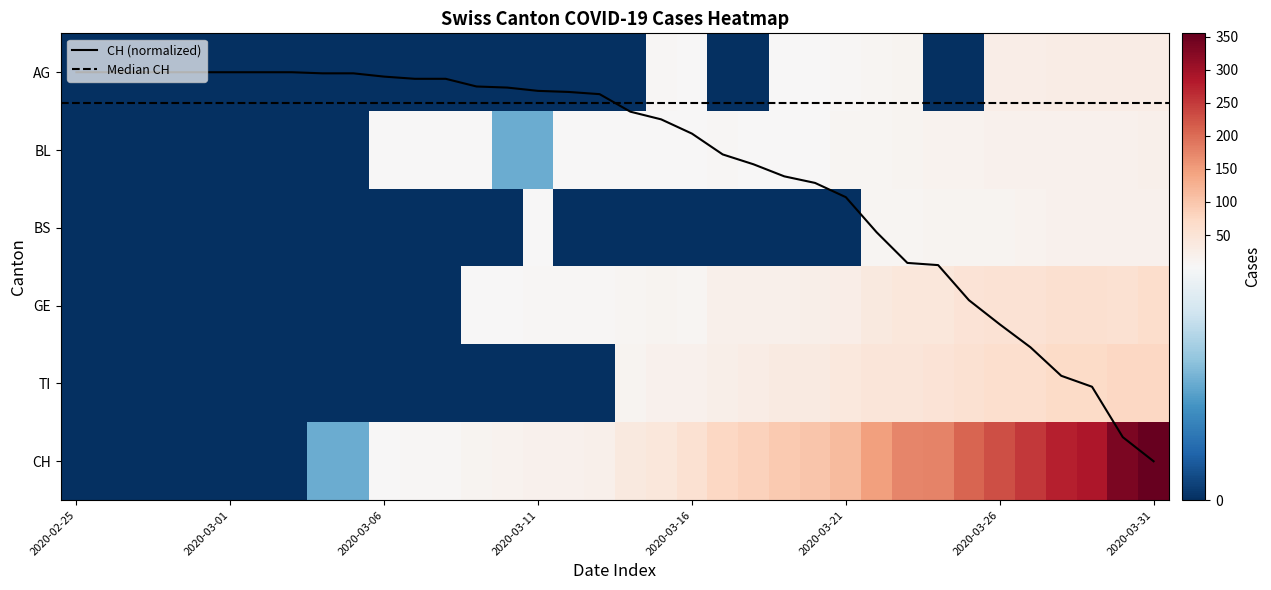

Which label corresponds to the largest value in the chart?

2020-03-30